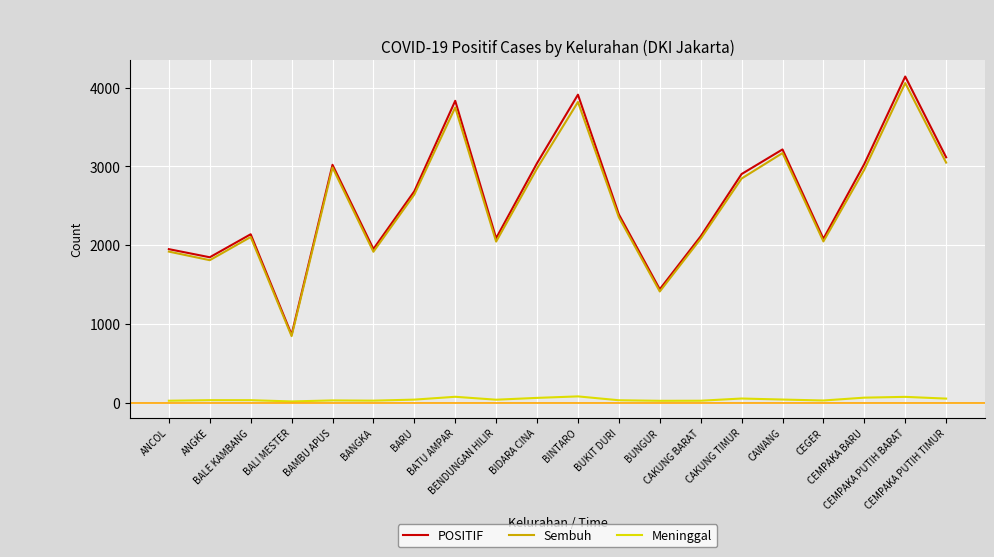

At which category is the sum across all series the highest?

CEMPAKA PUTIH BARAT